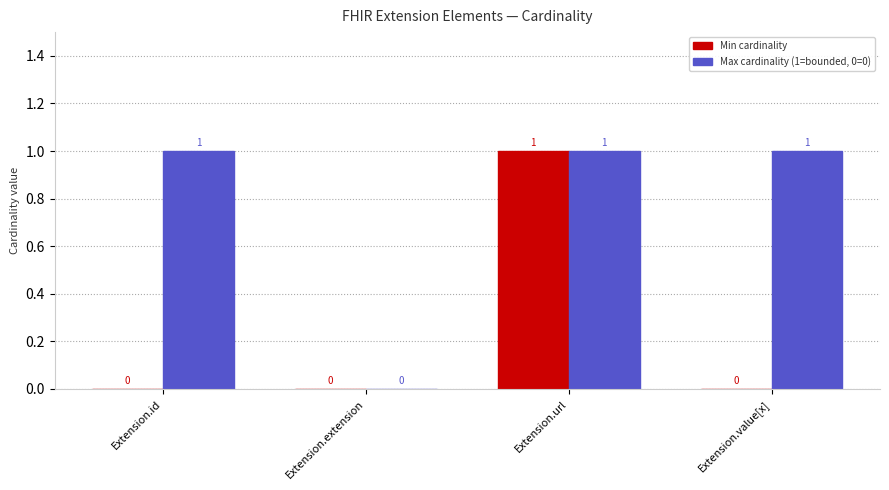

Are the bars horizontal?

No